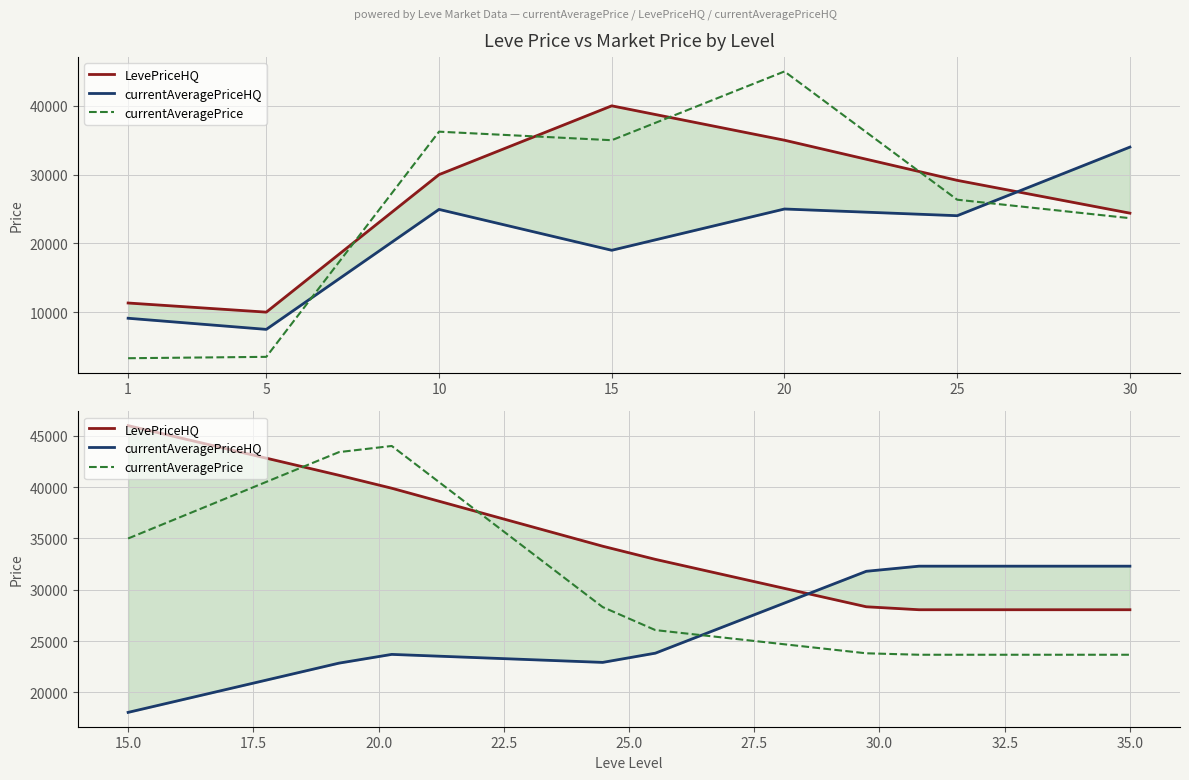

What is the value of the currentAveragePriceHQ point at the 15th from the left?

31801.3